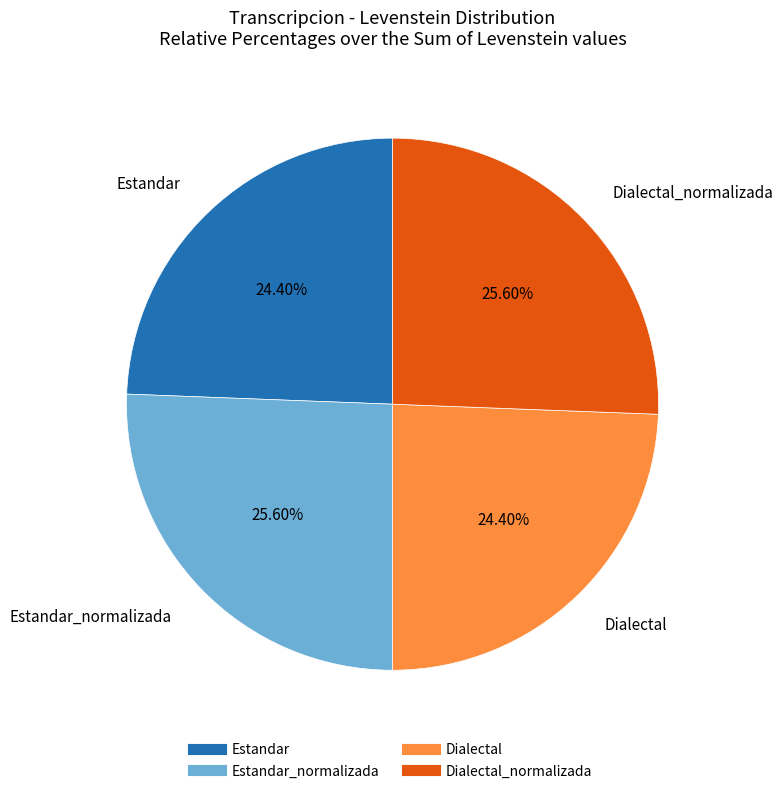

Does any single category account for the majority?

No